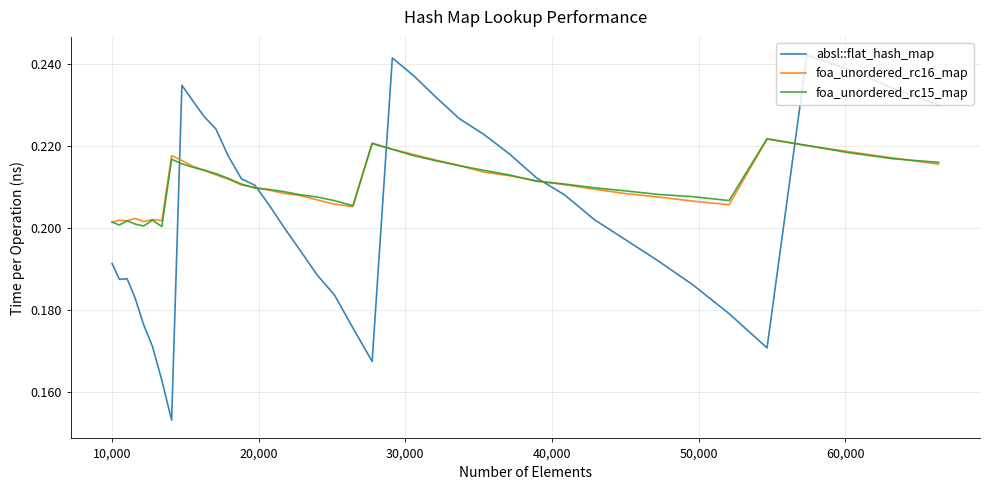

Which series has the largest range (max minus min)?

absl::flat_hash_map